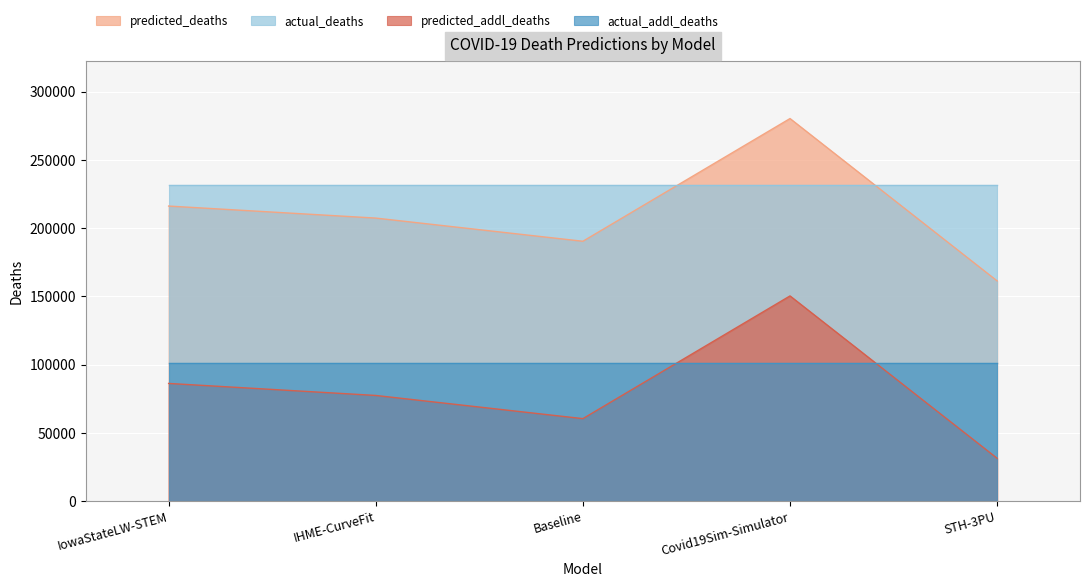

How many interior local peaks does the predicted_addl_deaths series have?

1